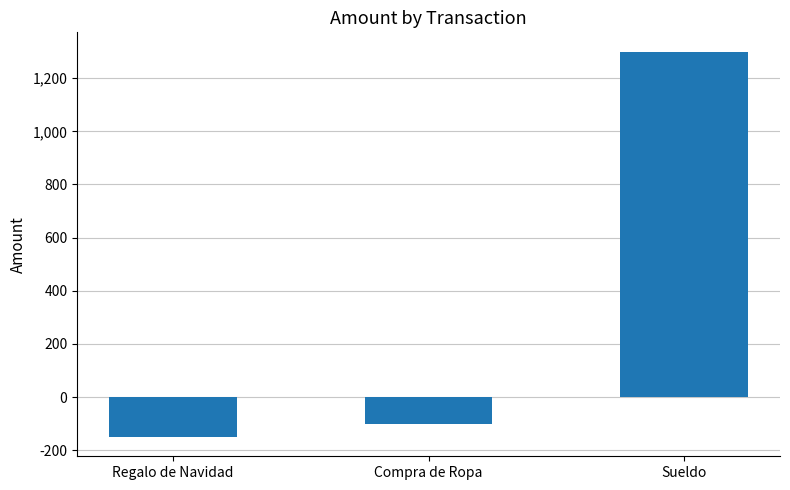

Between Compra de Ropa and Regalo de Navidad, which is larger?

Compra de Ropa